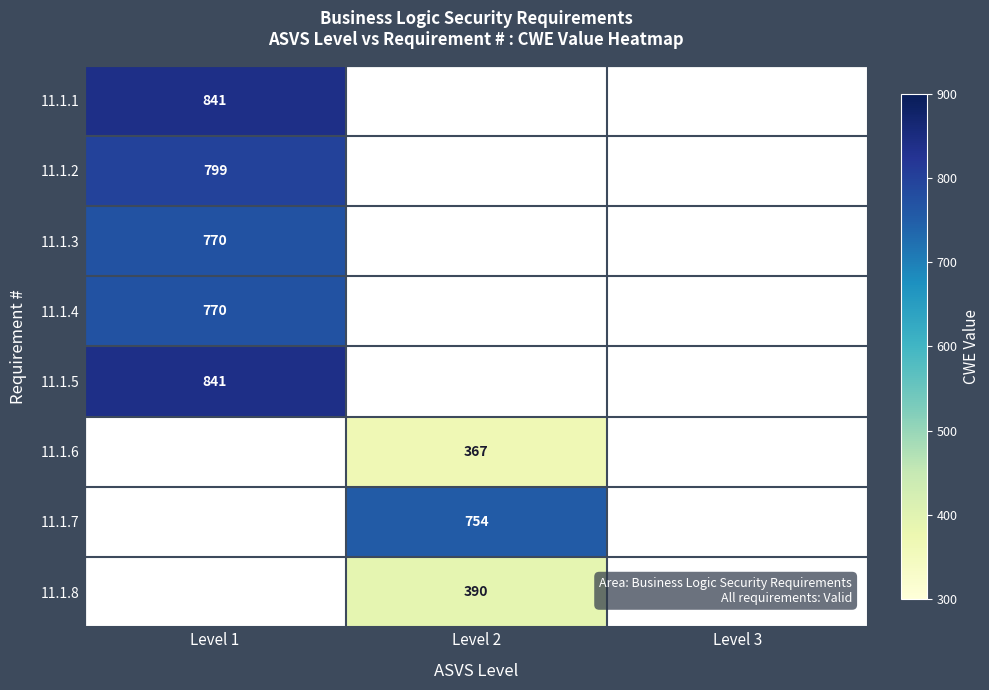

Between Level 2 and Level 1, which is larger?

Level 1